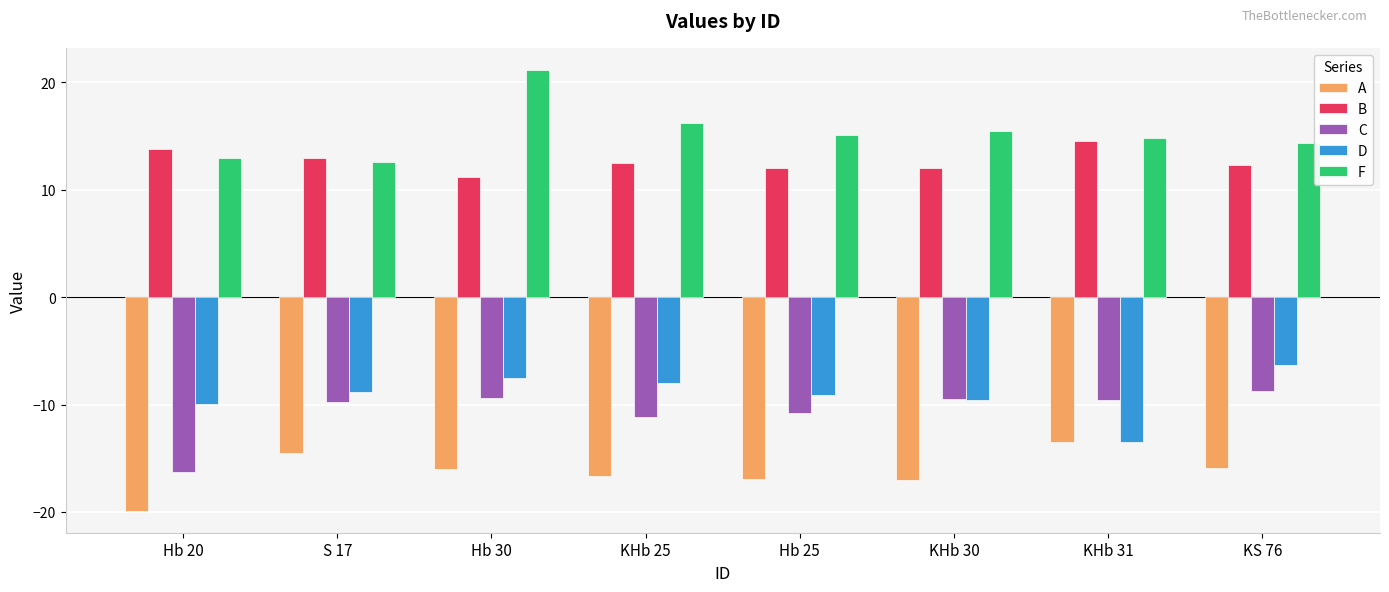

The value of F at KHb 30 is 25.5. True or false?

False